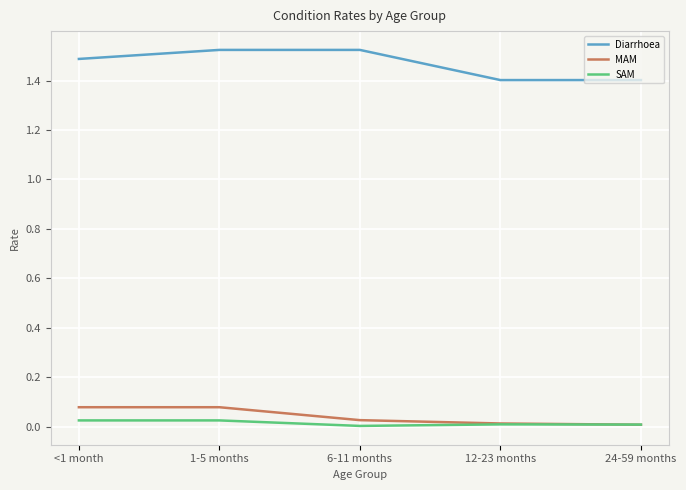

What is the sum of the Diarrhoea values at 24-59 months and 1-5 months?

2.9